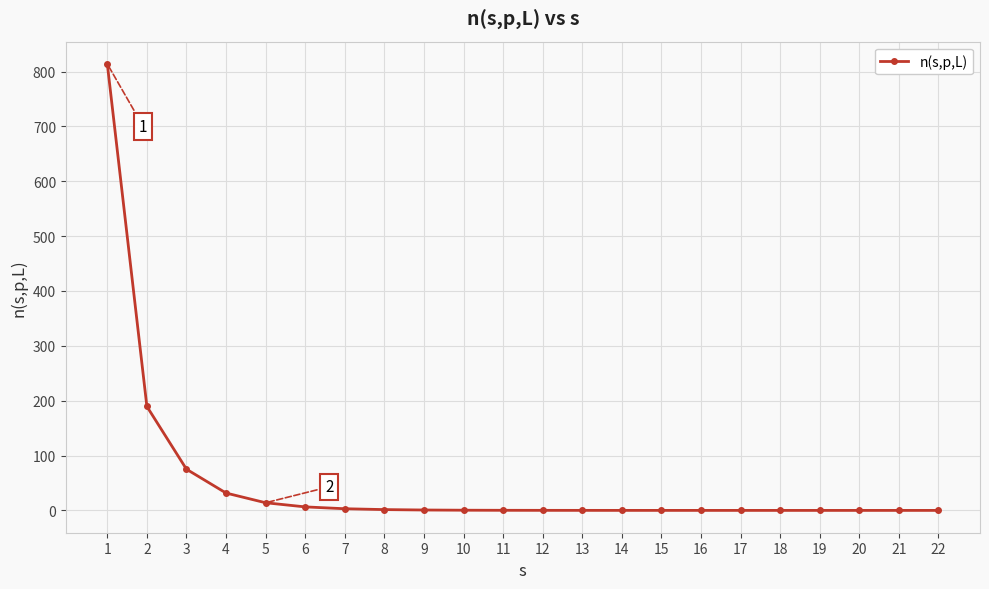

What is the value of the 9th point from the left?

0.7